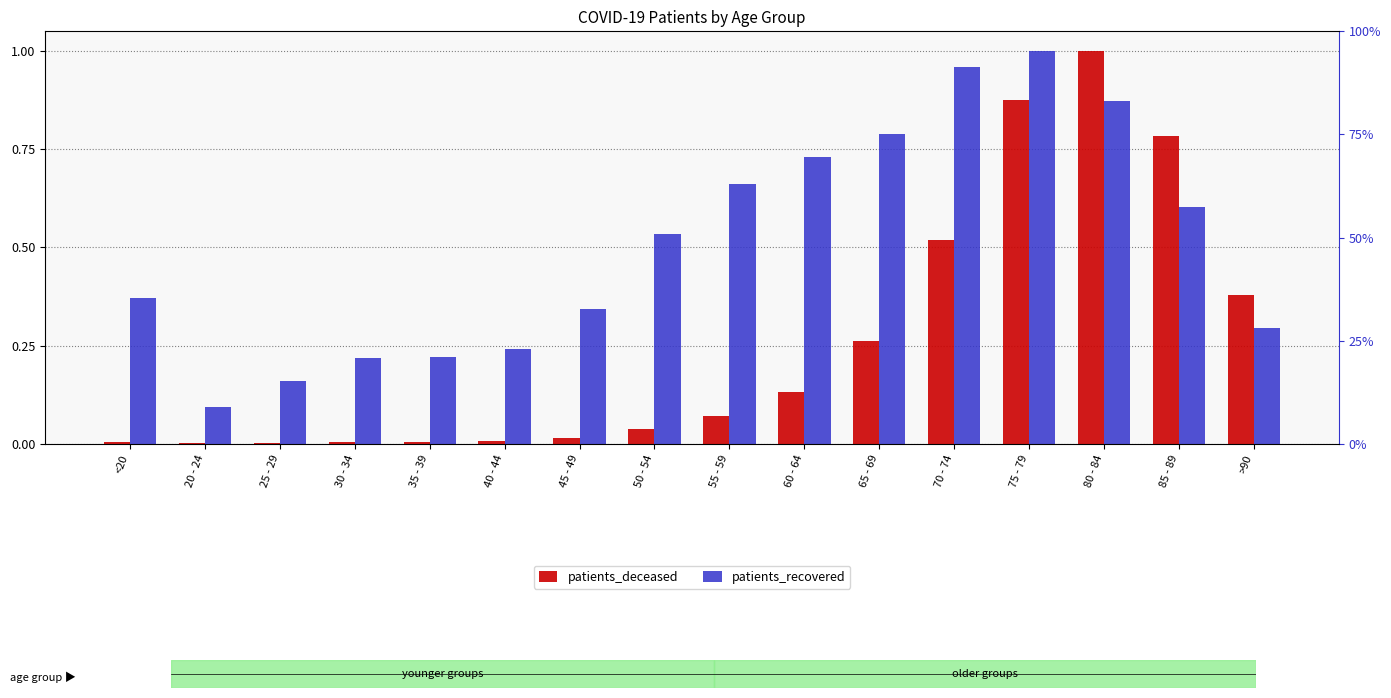

What is the difference between the second highest and minimum values in the patients_recovered series?

0.9